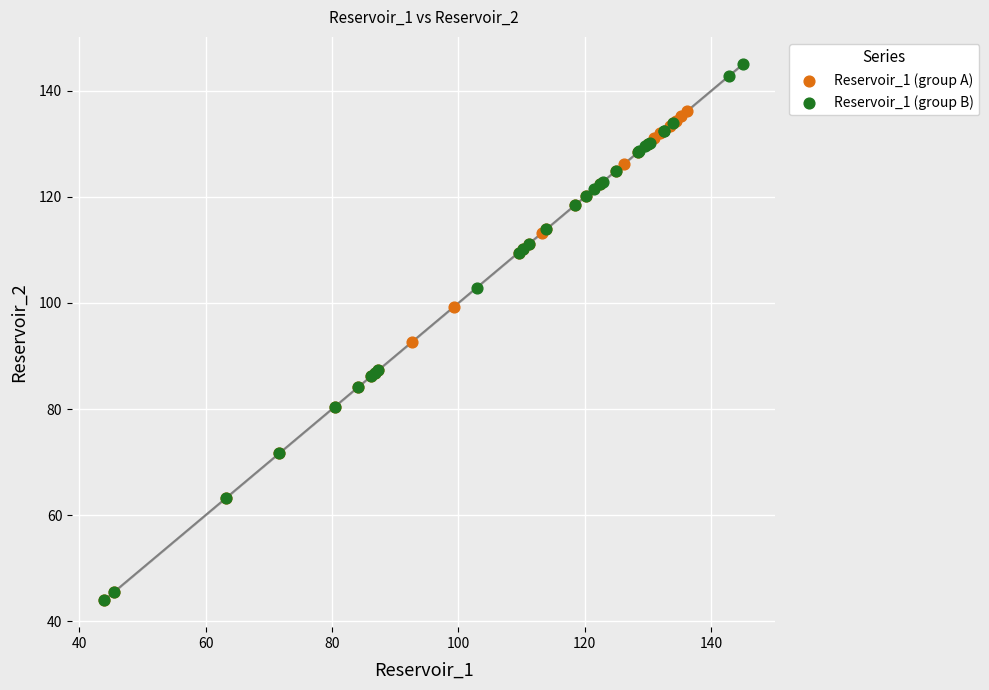

Which series has the largest Y range (max minus min)?

Reservoir_1 (group B)